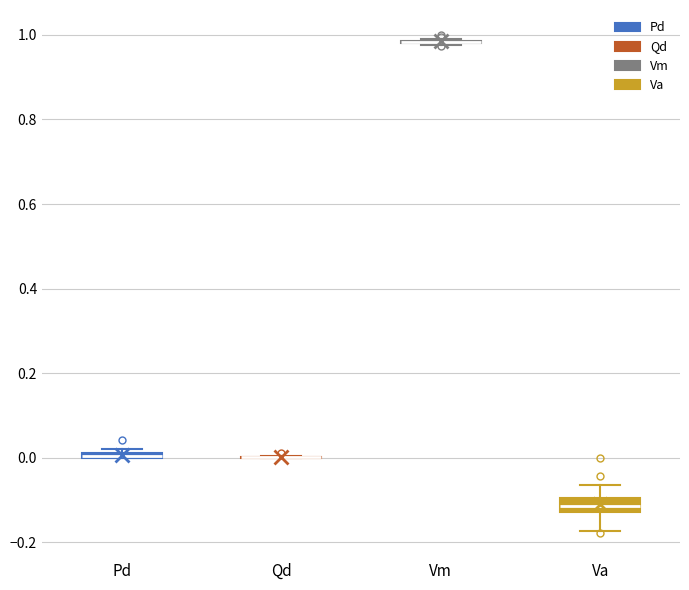

Where is the upper edge of the box for Pd on the y-axis? The values are not printed on the chart, so give them approximately, as read against the axis.

0.02